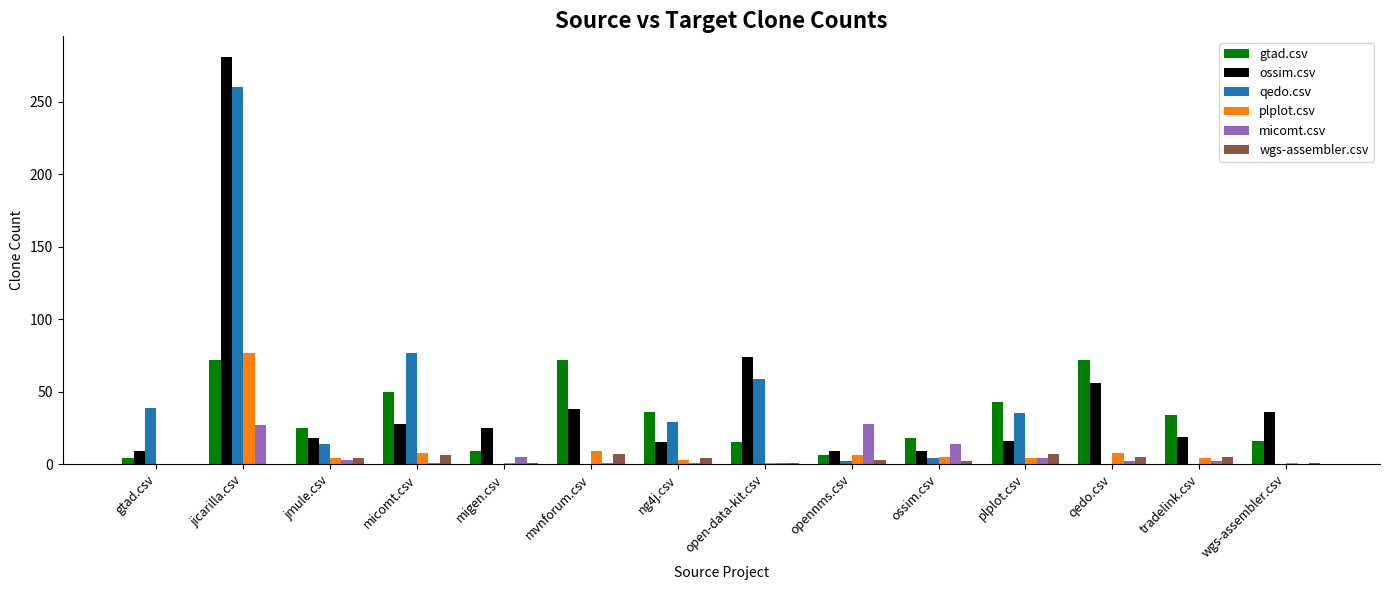

The ossim.csv series shows 19 at wgs-assembler.csv. True or false?

False